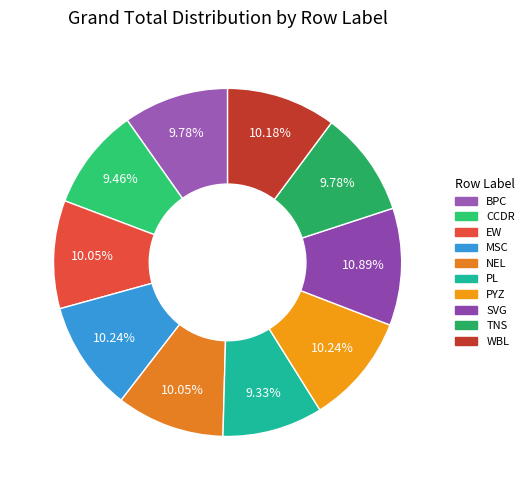

To the nearest percent, what is the combined percentage of WBL and PL?

20%